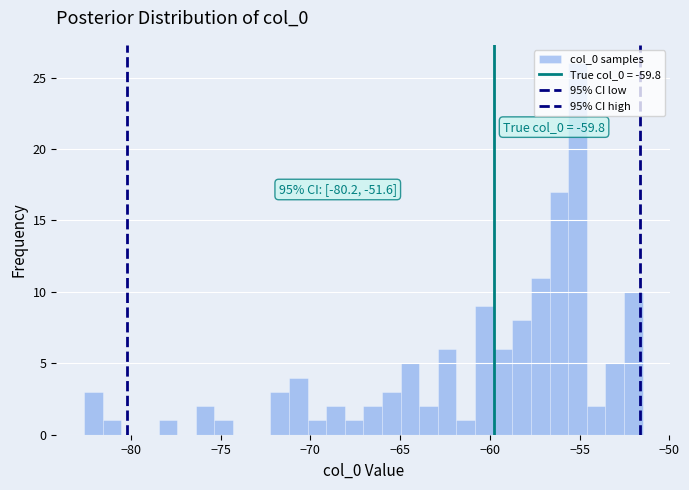

Read against the x-axis, roughly where is the centre of the tallest bar?

-55.0